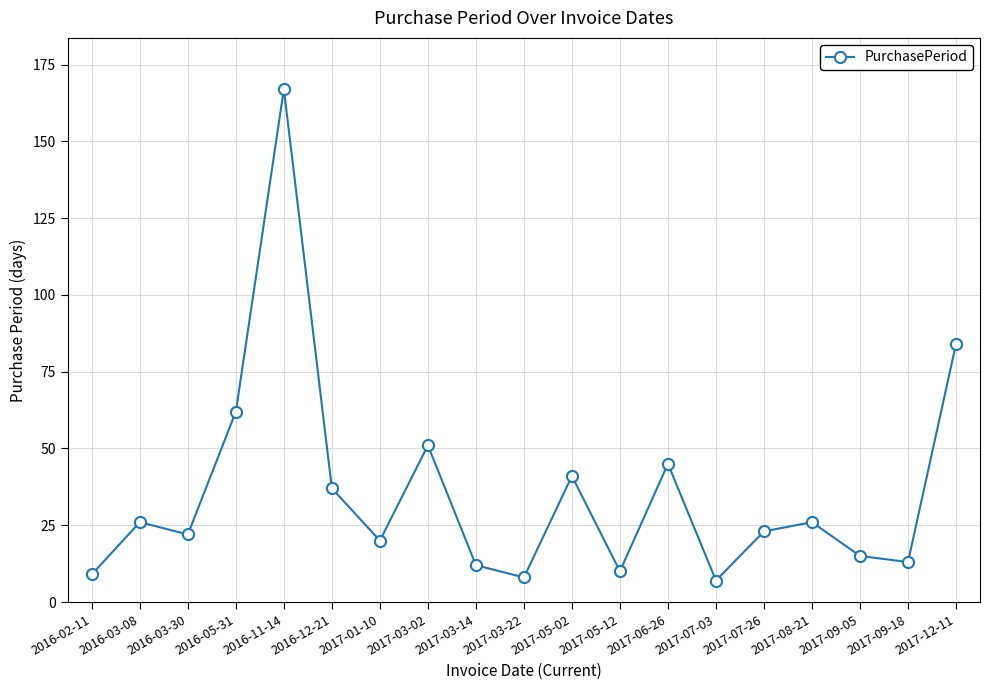

Reading left to right, extract all data points from this chart.

2016-02-11=9	2016-03-08=26	2016-03-30=22	2016-05-31=62	2016-11-14=167	2016-12-21=37	2017-01-10=20	2017-03-02=51	2017-03-14=12	2017-03-22=8	2017-05-02=41	2017-05-12=10	2017-06-26=45	2017-07-03=7	2017-07-26=23	2017-08-21=26	2017-09-05=15	2017-09-18=13	2017-12-11=84